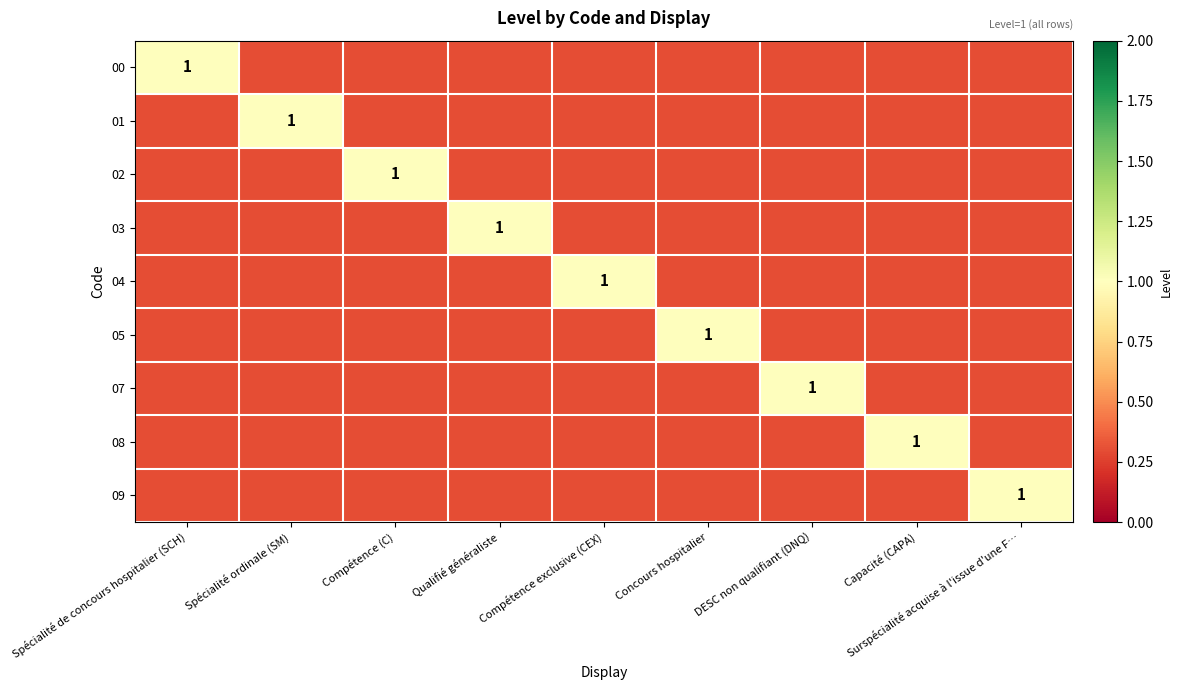

What is the sum of all 01 values?

3.4